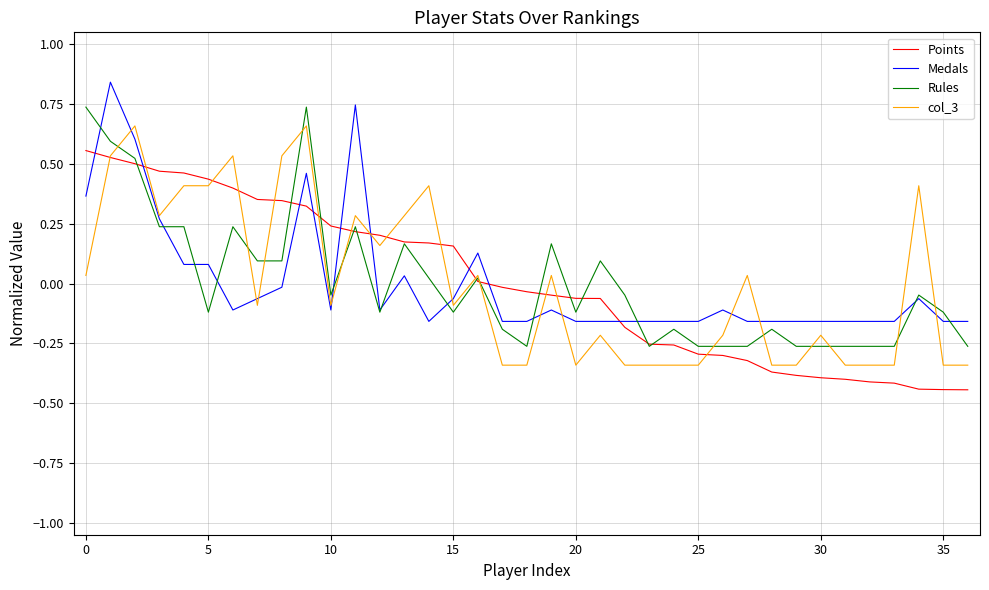

List the series in order of their peak value, lowest first.

Points, col_3, Rules, Medals